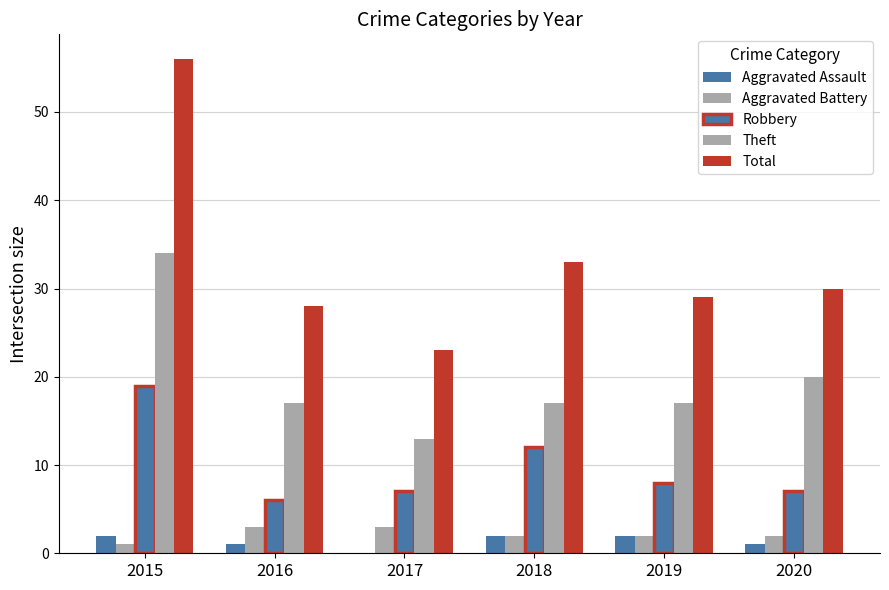

Reading left to right, transcribe all the data shown in this chart.

Aggravated Assault: 2015=2	2016=1	2017=0	2018=2	2019=2	2020=1
Aggravated Battery: 2015=1	2016=3	2017=3	2018=2	2019=2	2020=2
Robbery: 2015=19	2016=6	2017=7	2018=12	2019=8	2020=7
Theft: 2015=34	2016=17	2017=13	2018=17	2019=17	2020=20
Total: 2015=56	2016=28	2017=23	2018=33	2019=29	2020=30